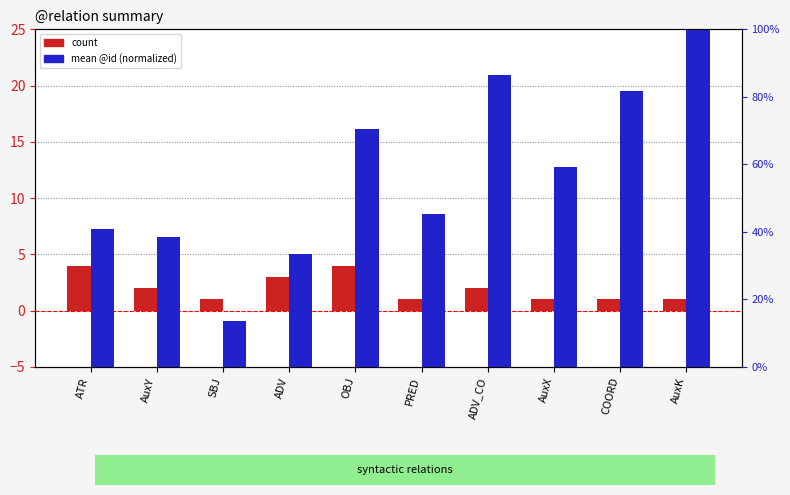

List the labels in order of count value, largest first.

ATR, OBJ, ADV, AuxY, ADV_CO, SBJ, PRED, AuxX, COORD, AuxK